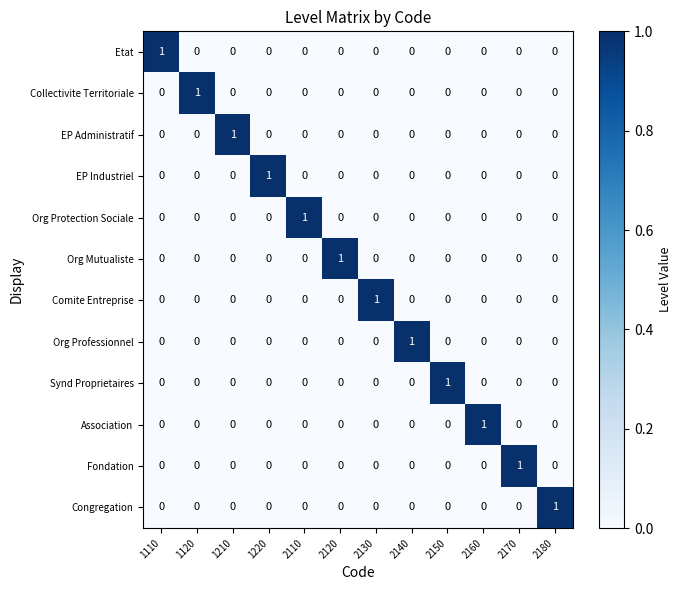

At how many categories does at least one series exceed 0?

12